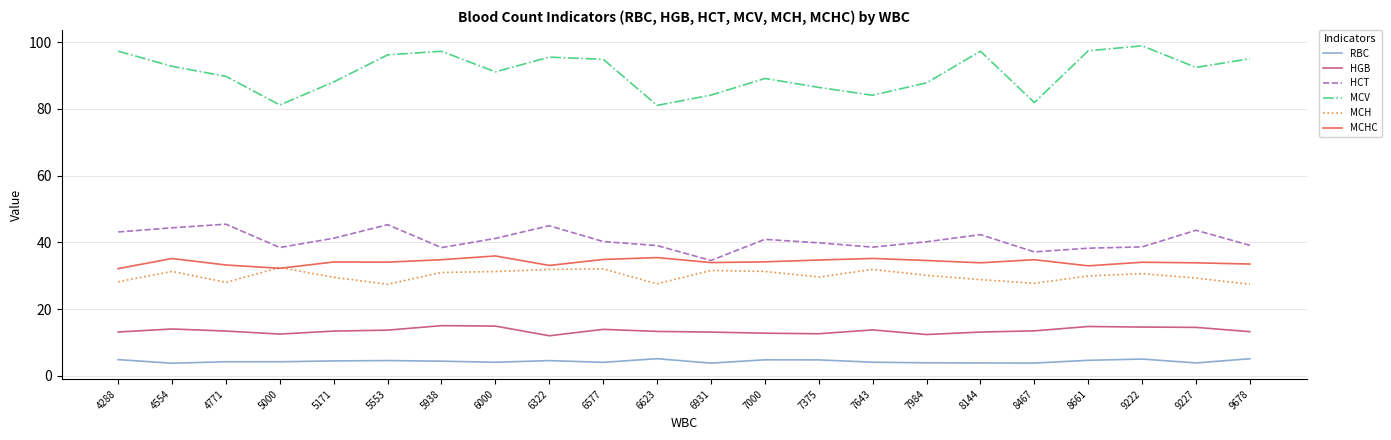

What is the smallest value displayed?

3.8